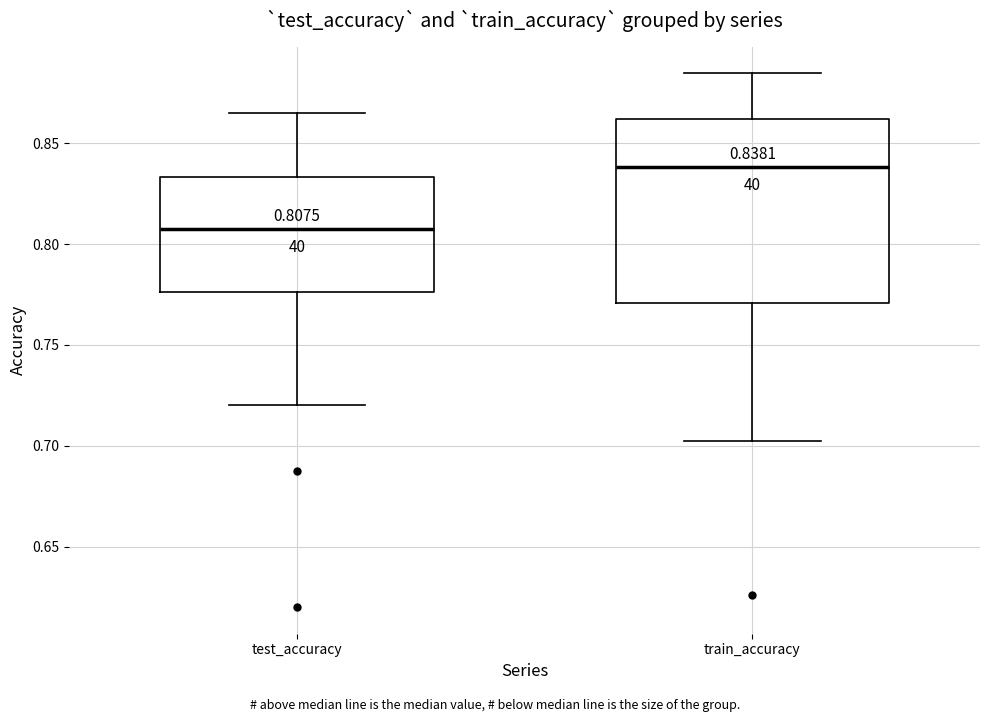

Which box's median line is the lowest?

test_accuracy